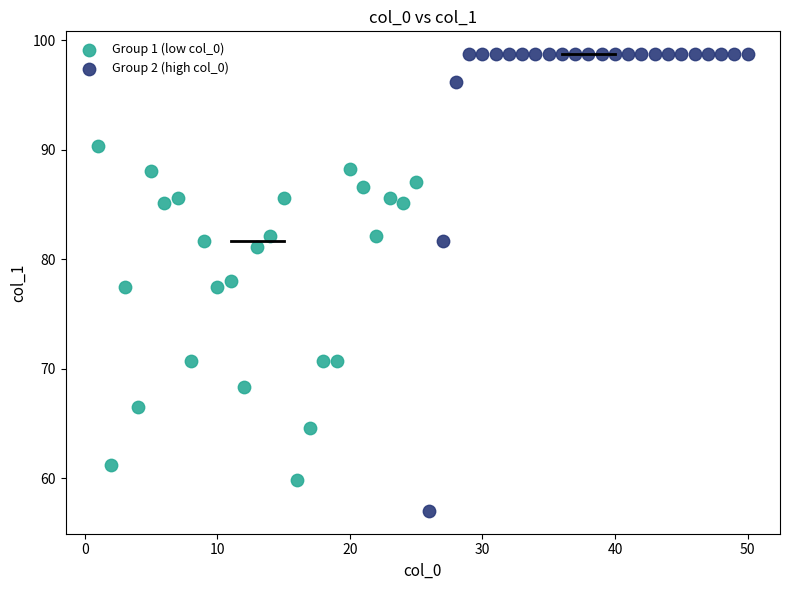

Which series contains the lowest Y value?

Group 2 (high col_0)